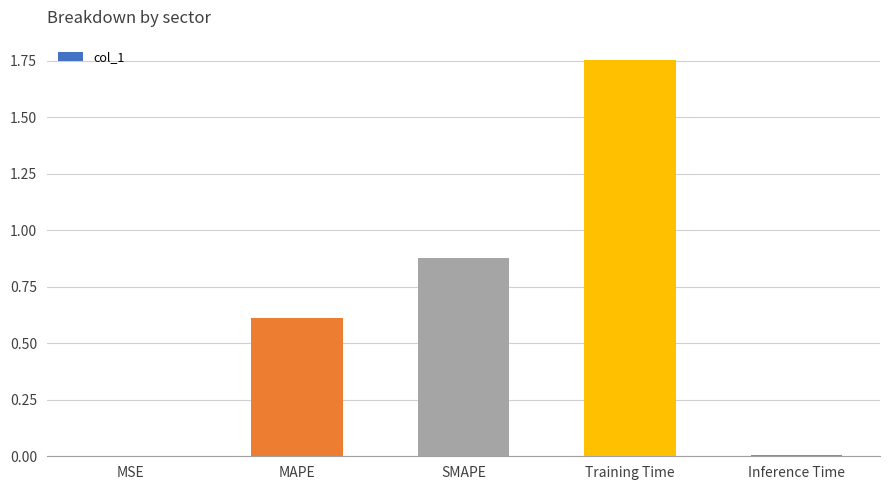

Does the chart contain stacked bars?

No